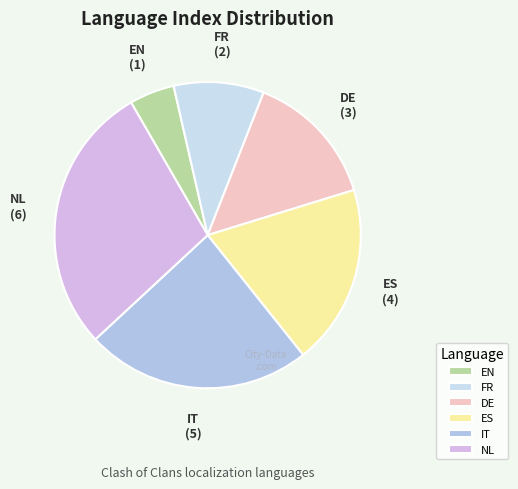

Does FR represent more than half of the total?

No